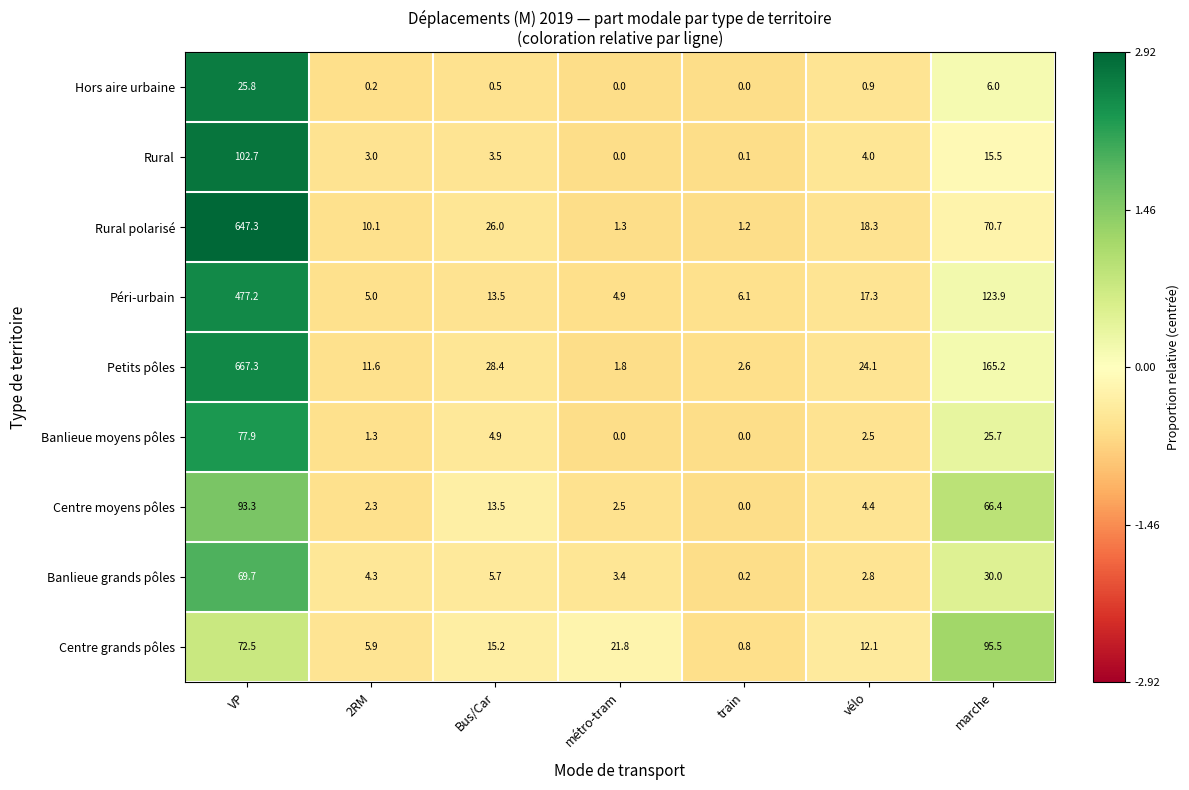

At which label is Banlieue moyens pôles closest to 38?

marche